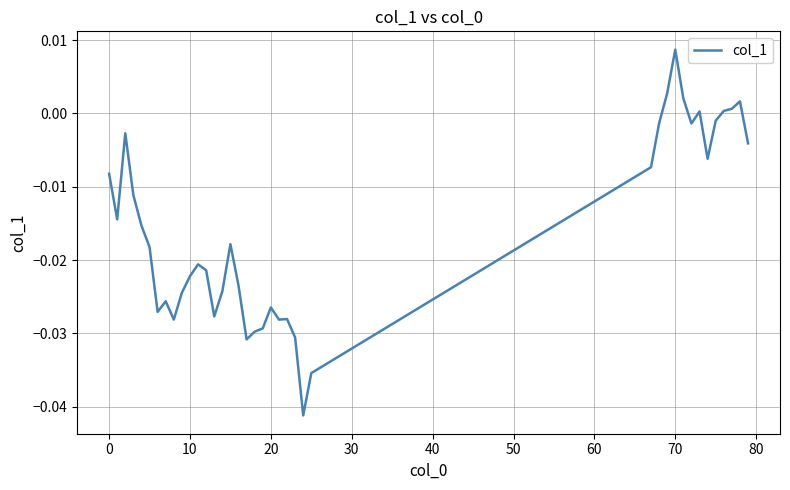

At which category does the chart reach its peak across all series?

70